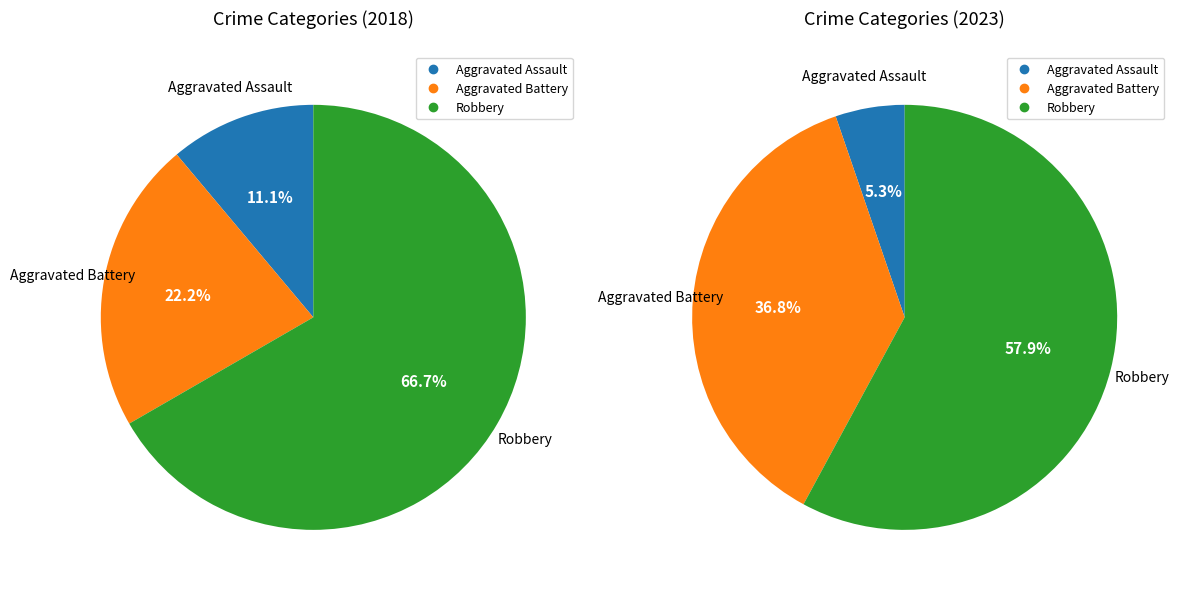

Which slice is the largest?

Robbery